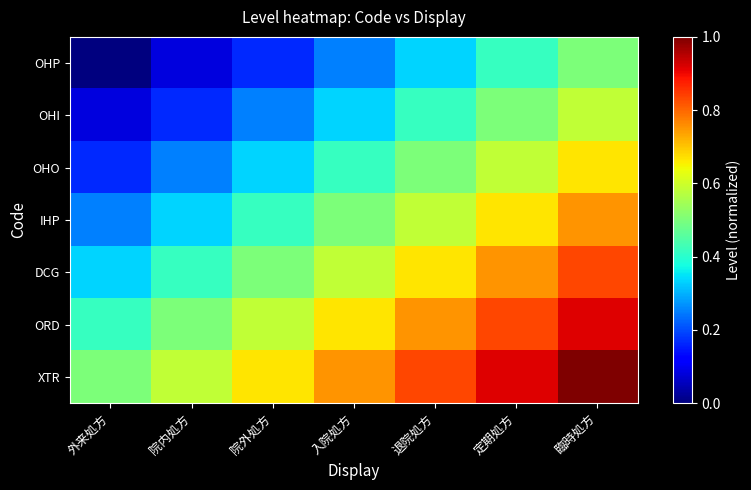

Reading right to left, what are all the values shown in this chart?

OHP: 臨時処方=0.5	定期処方=0.4	退院処方=0.3	入院処方=0.2	院外処方=0.2	院内処方=0.1	外来処方=0.0
OHI: 臨時処方=0.6	定期処方=0.5	退院処方=0.4	入院処方=0.3	院外処方=0.2	院内処方=0.2	外来処方=0.1
OHO: 臨時処方=0.7	定期処方=0.6	退院処方=0.5	入院処方=0.4	院外処方=0.3	院内処方=0.2	外来処方=0.2
IHP: 臨時処方=0.8	定期処方=0.7	退院処方=0.6	入院処方=0.5	院外処方=0.4	院内処方=0.3	外来処方=0.2
DCG: 臨時処方=0.8	定期処方=0.8	退院処方=0.7	入院処方=0.6	院外処方=0.5	院内処方=0.4	外来処方=0.3
ORD: 臨時処方=0.9	定期処方=0.8	退院処方=0.8	入院処方=0.7	院外処方=0.6	院内処方=0.5	外来処方=0.4
XTR: 臨時処方=1.0	定期処方=0.9	退院処方=0.8	入院処方=0.8	院外処方=0.7	院内処方=0.6	外来処方=0.5